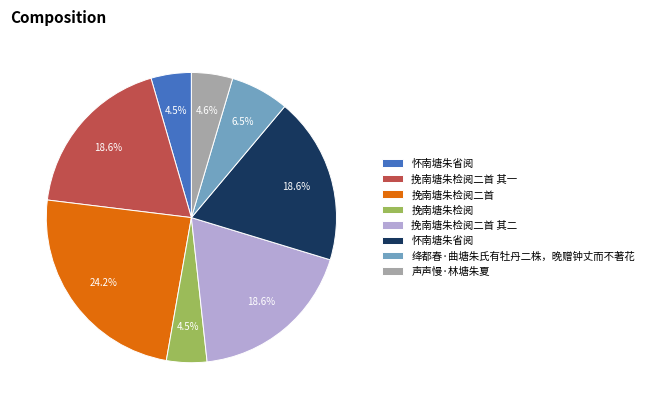

Is there a majority slice in this chart?

No